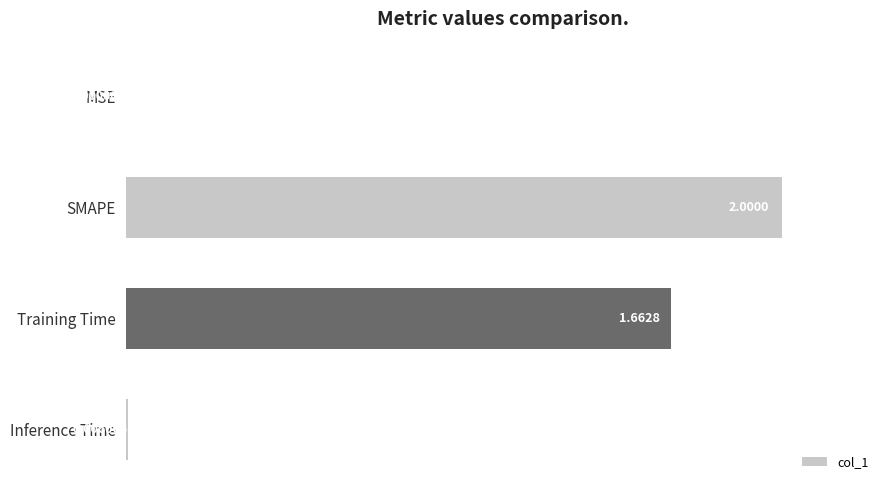

Which has a higher value, Inference Time or MSE?

Inference Time